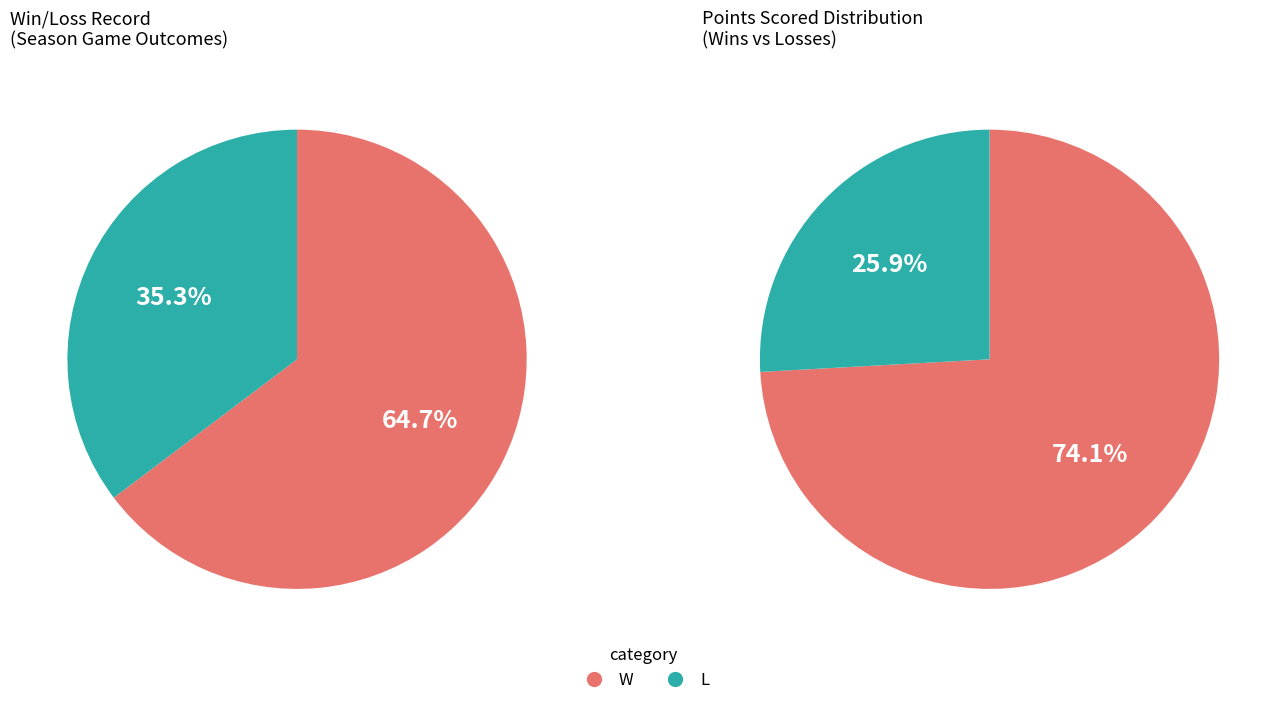

What is the smallest slice in the pie chart?

L